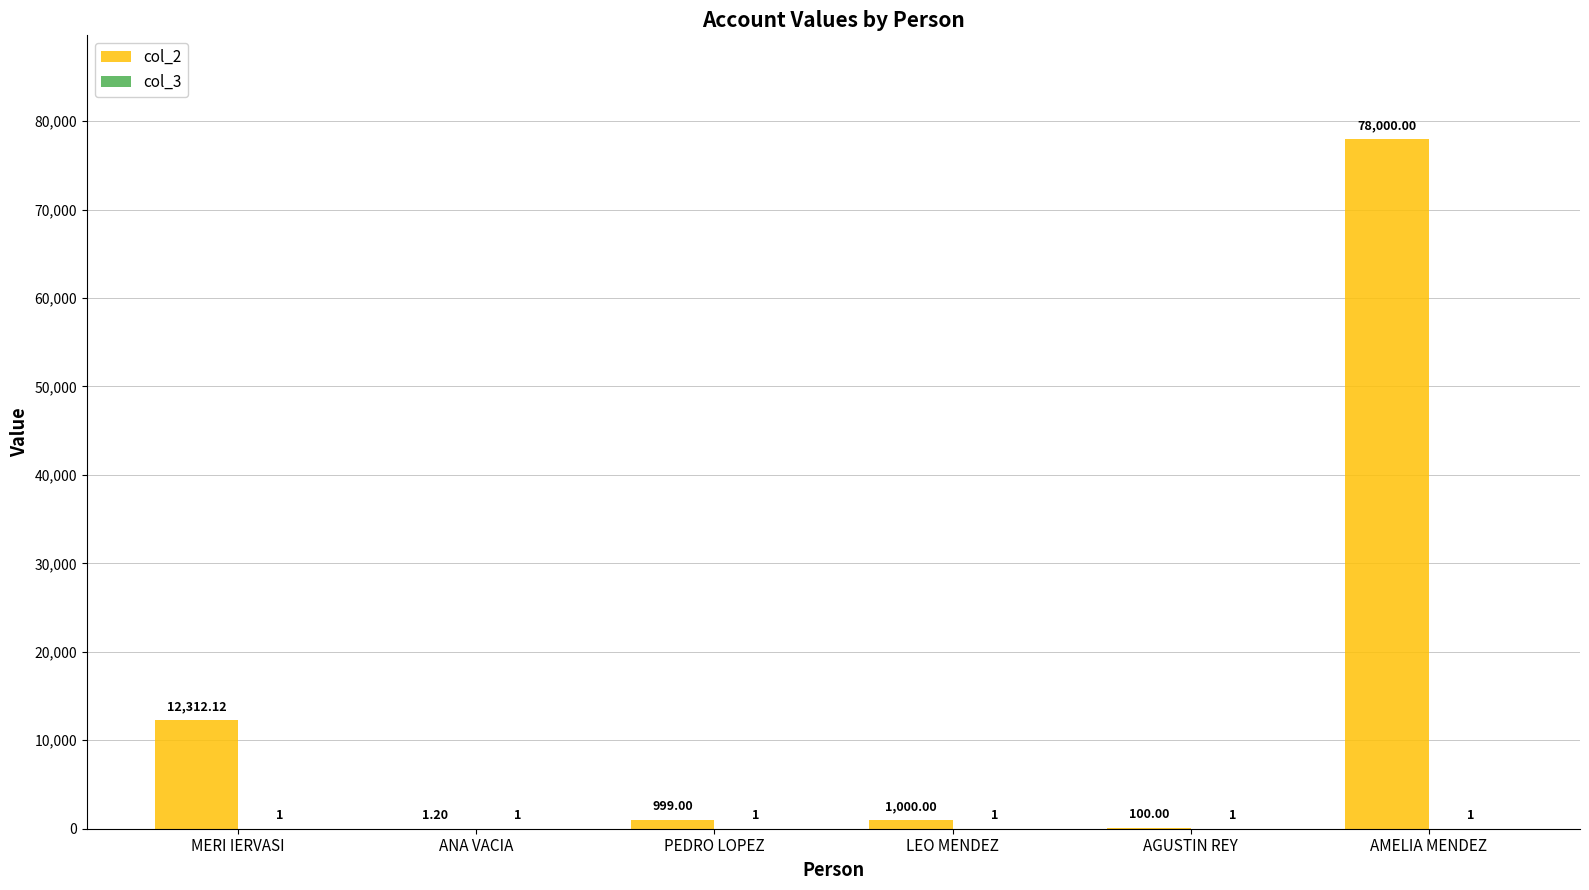

Which label corresponds to the largest value in the chart?

AMELIA MENDEZ